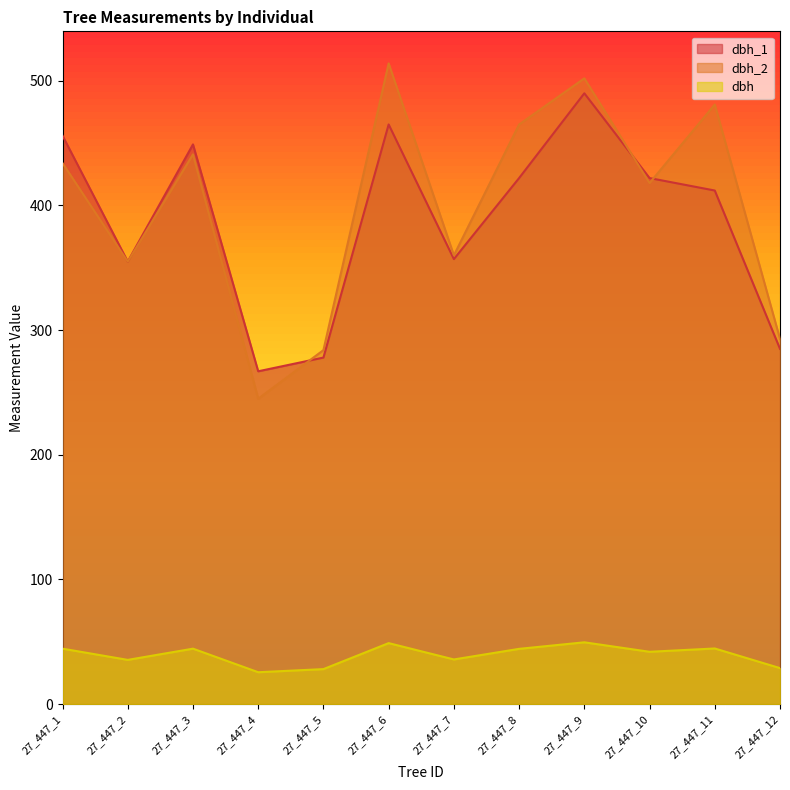

In dbh_2, how many points are lower than both neighbors (excluding endpoints)?

4